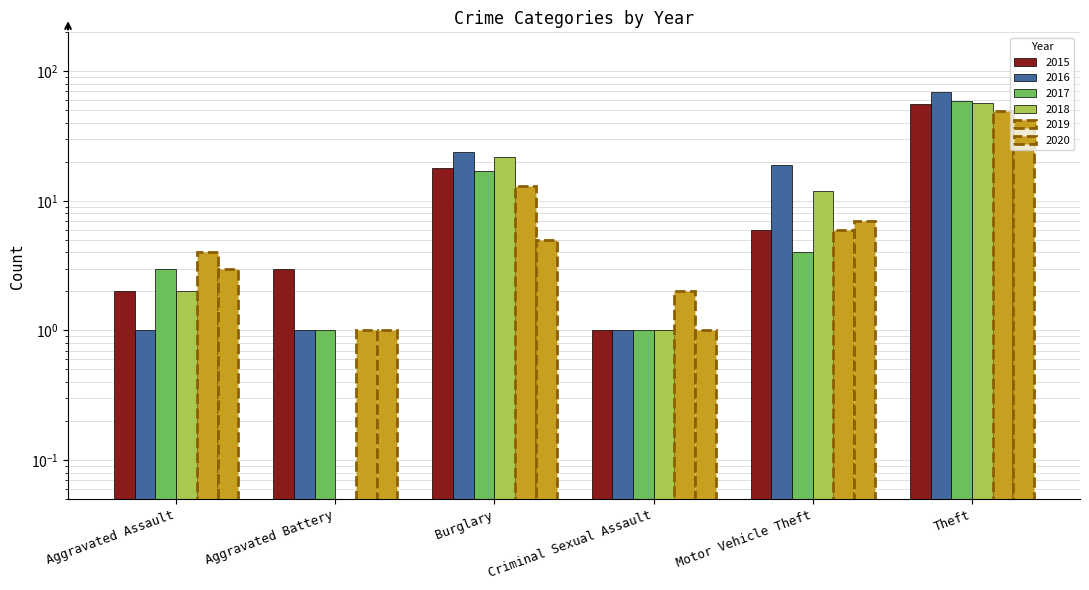

Count the number of data series in this chart.

6